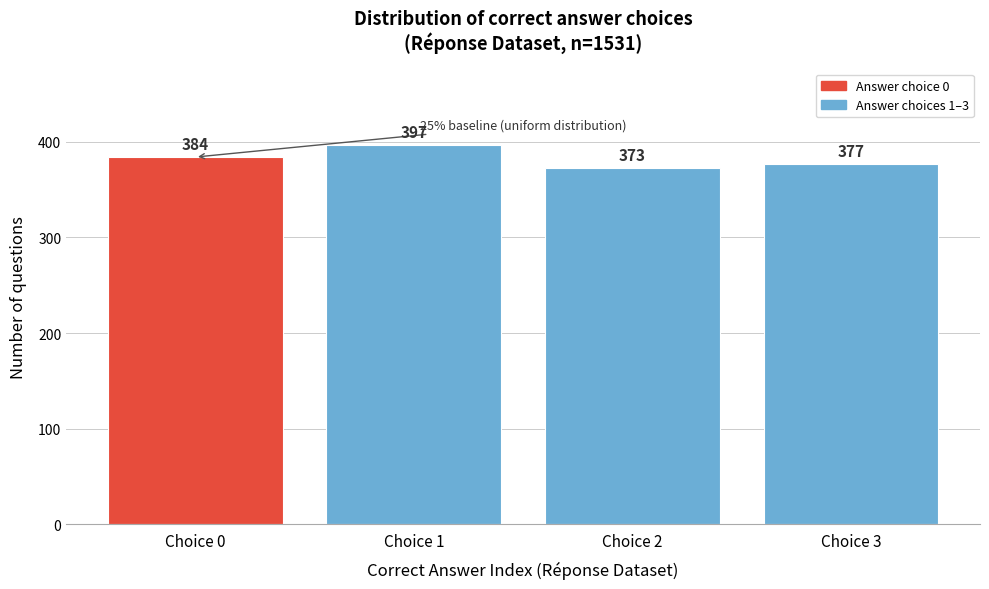

Reading left to right, list all the values displayed in this chart.

384	397	373	377